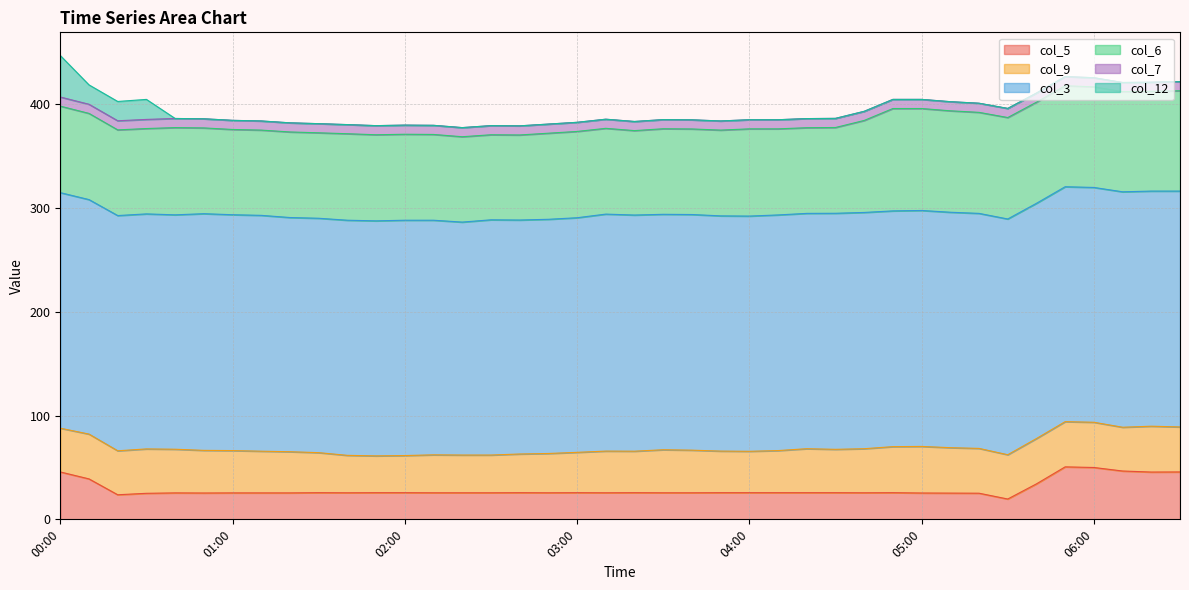

What is the approximate value of col_3 at 8.8?

228.5